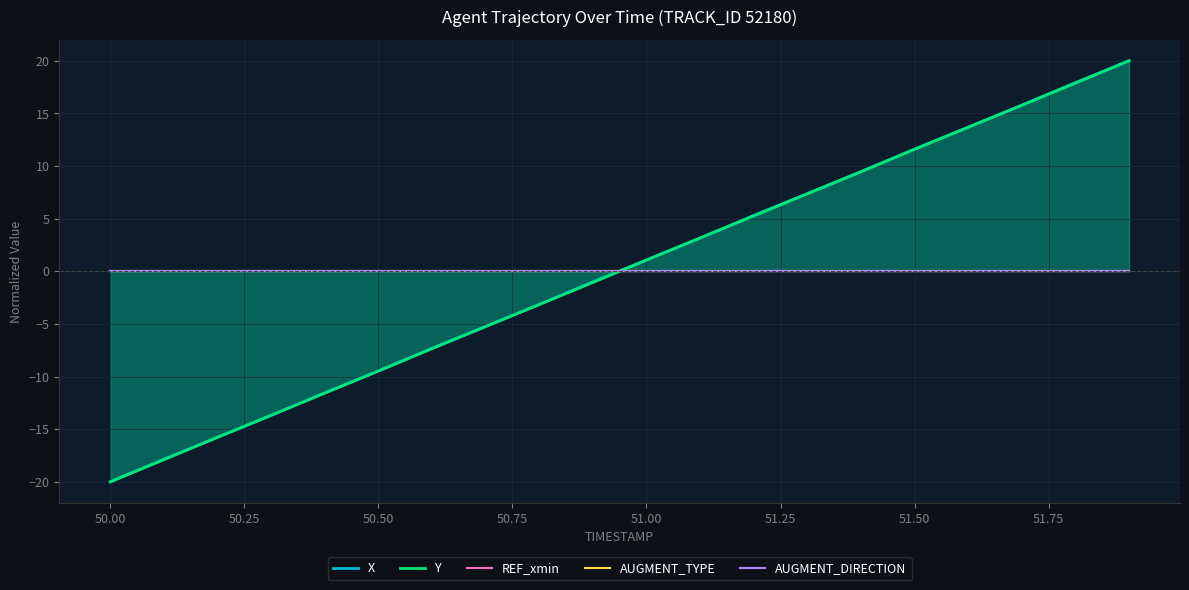

Does the chart display data point markers on the line(s)?

No